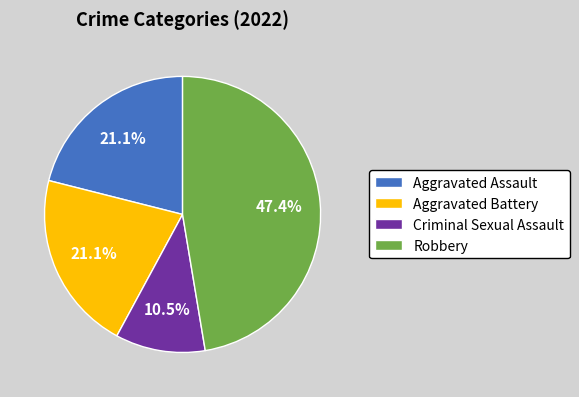

Is it true that Aggravated Assault is 16% of the pie?

False